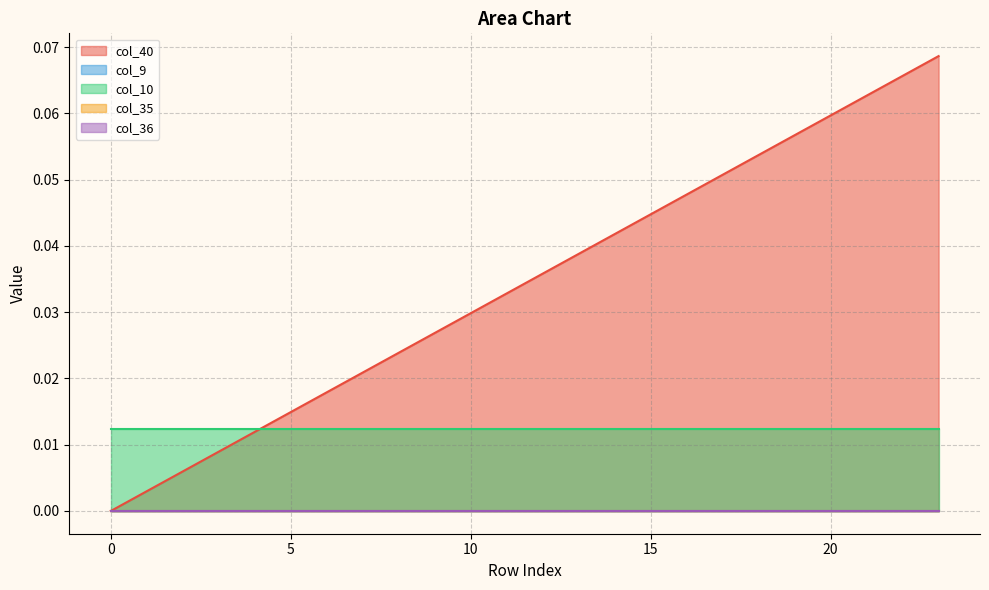

Which series has the largest range (max minus min)?

col_40